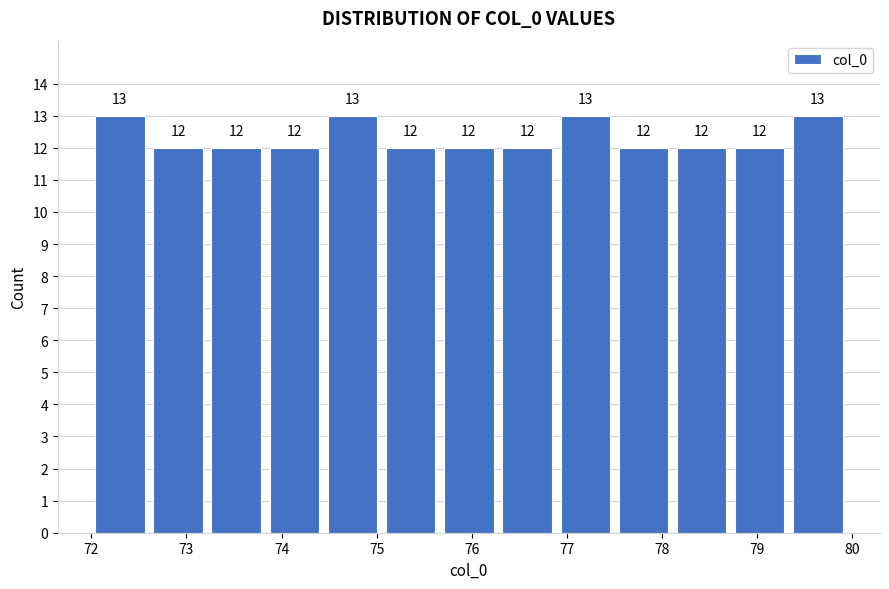

Reading left to right, list every bar in this chart as the range it spans on the x-axis followed by its height. The bar edges are not printed on the chart, so give them approximately, as read against the axis.

72.0 to 72.6: 13
72.6 to 73.2: 12
73.2 to 73.8: 12
73.8 to 74.4: 12
74.4 to 75.1: 13
75.1 to 75.7: 12
75.7 to 76.3: 12
76.3 to 76.9: 12
76.9 to 77.5: 13
77.5 to 78.1: 12
78.1 to 78.7: 12
78.7 to 79.3: 12
79.3 to 79.9: 13